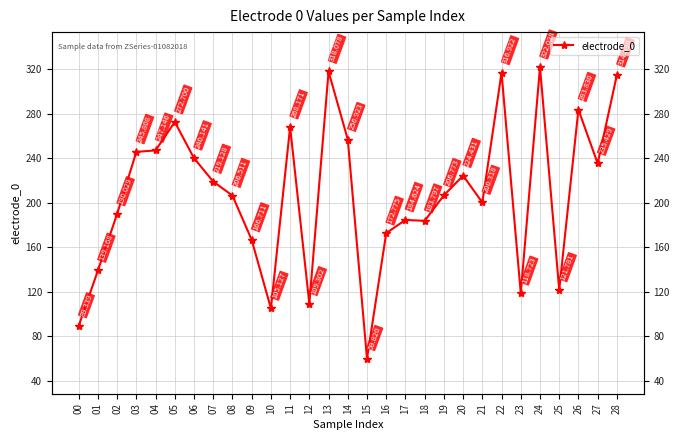

Which label corresponds to the largest value in the chart?

24